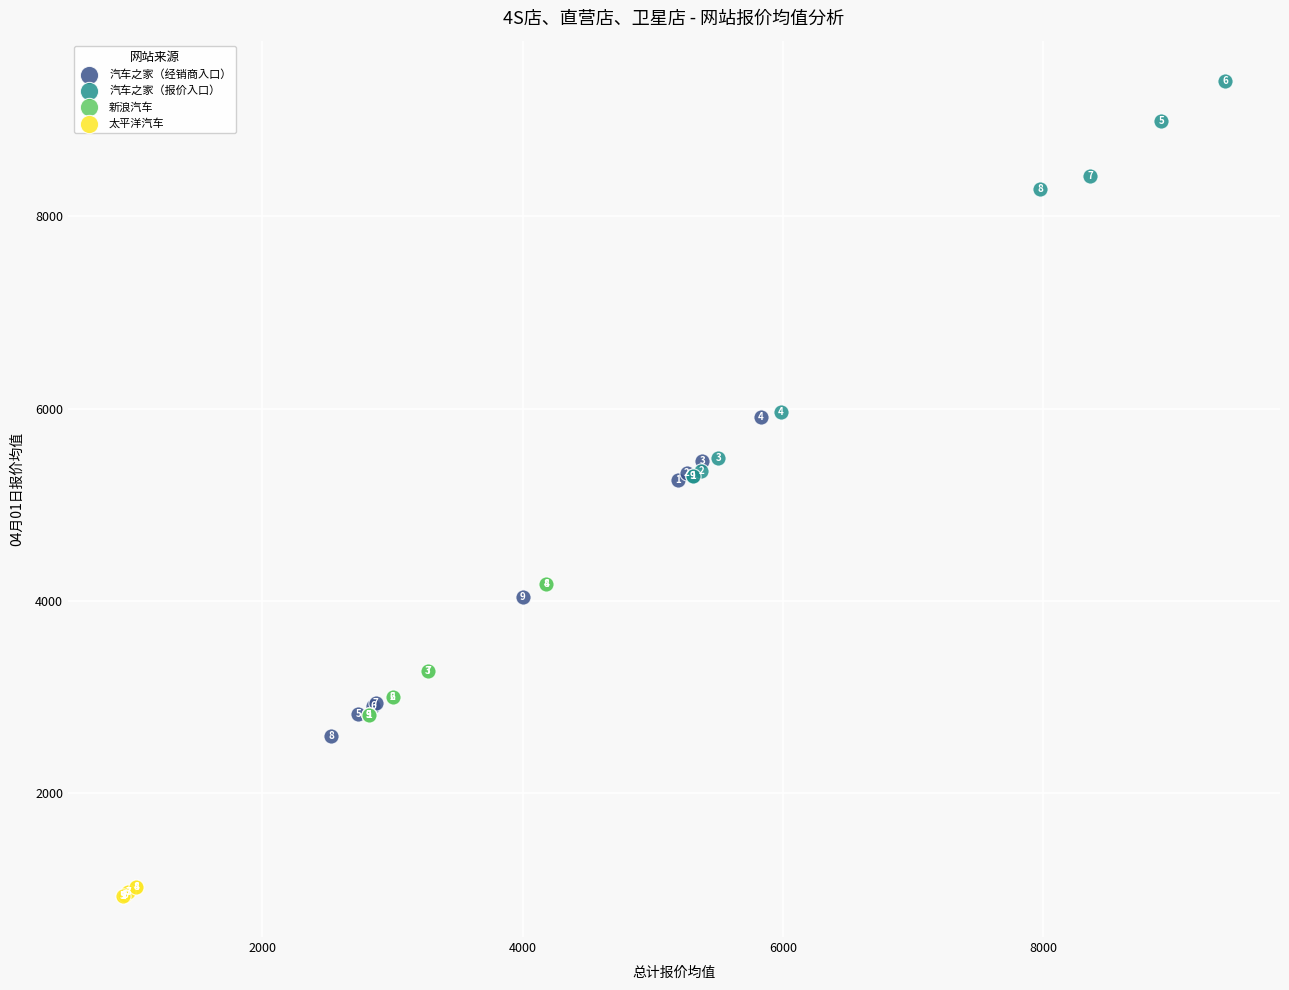

Which series has the largest Y range (max minus min)?

汽车之家（报价入口）